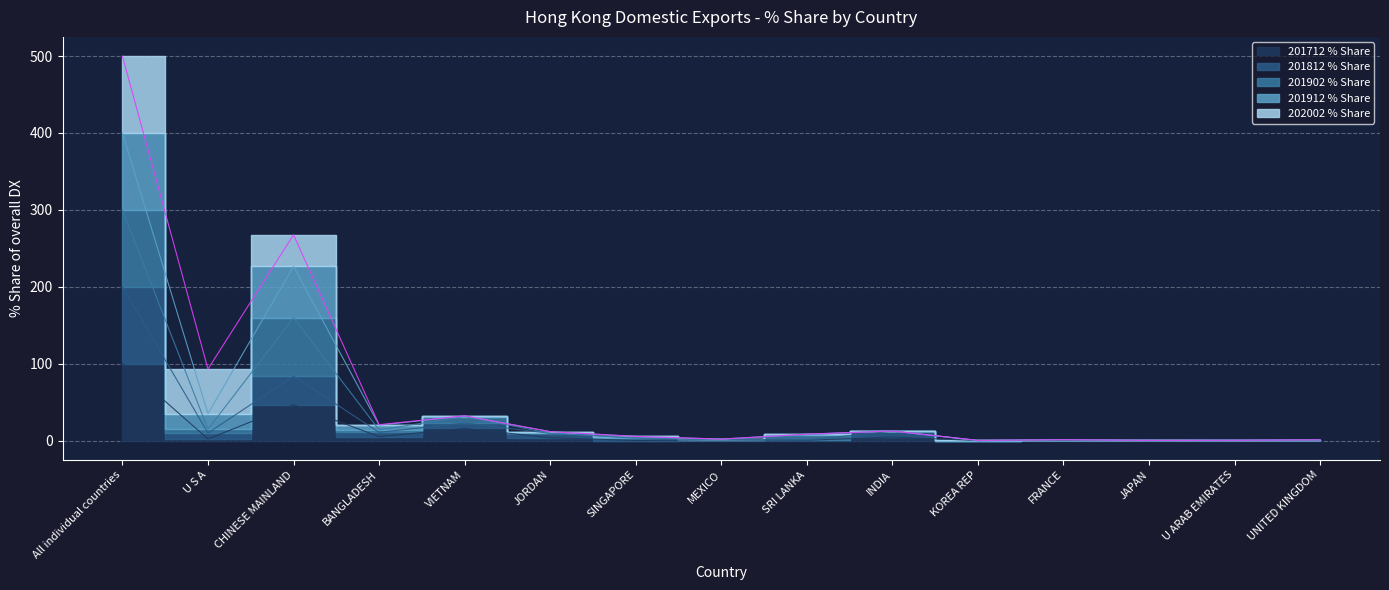

What is the difference between the highest and lowest values at KOREA REP?

0.2